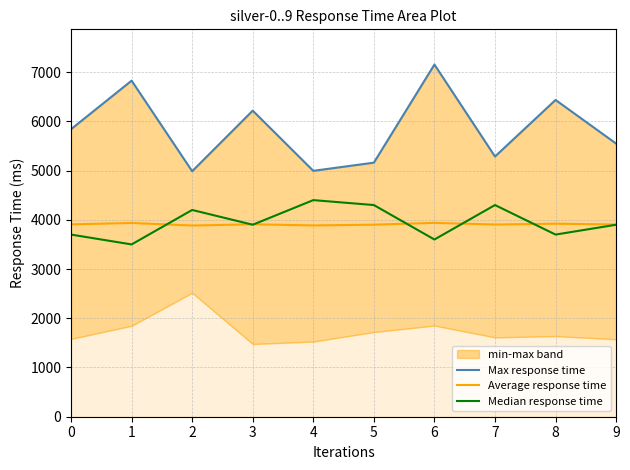

Reading left to right, extract all data points from this chart.

Max response time: 0=5841	1=6827	2=4987	3=6218	4=4995	5=5161	6=7154	7=5286	8=6435	9=5548
Average response time: 0=3907	1=3936	2=3884	3=3909	4=3886	5=3901	6=3938	7=3904	8=3921	9=3905
Median response time: 0=3700	1=3500	2=4200	3=3900	4=4400	5=4300	6=3600	7=4300	8=3700	9=3900